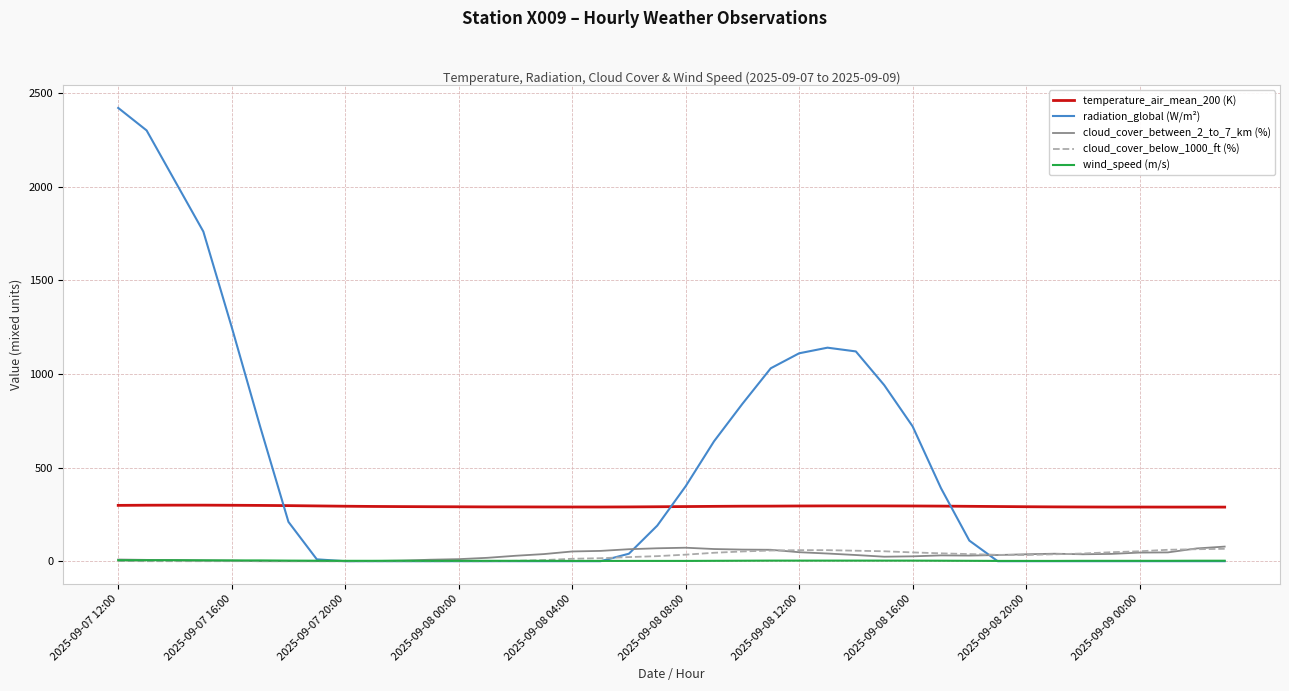

At how many categories does at least one series exceed 1070?

8